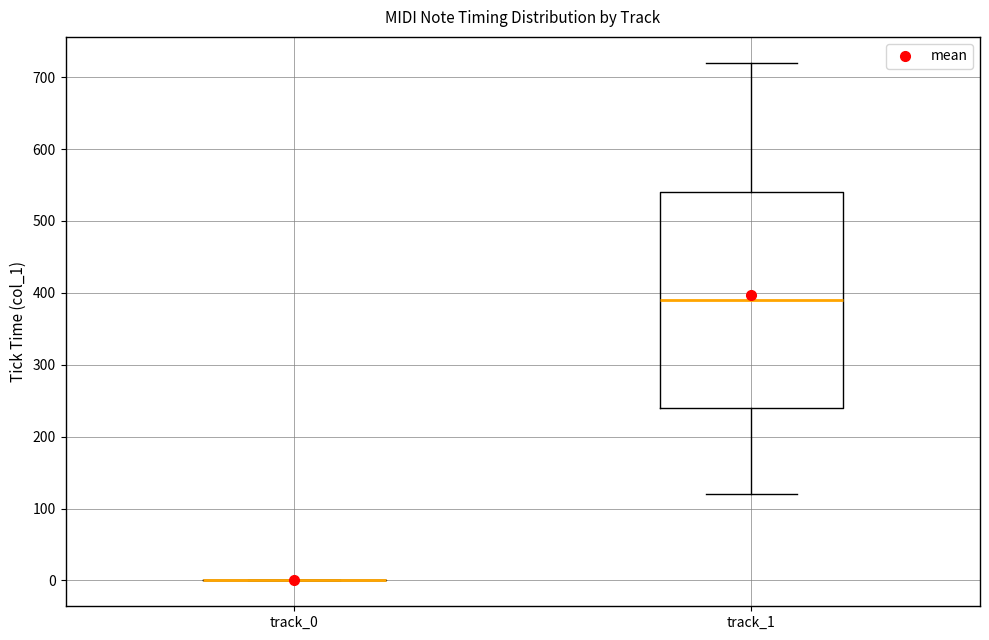

Reading left to right, transcribe this box plot: for each box, give where its median line is, the range the box spans, and where its two whiskers end, as read against the y-axis. The values are not printed on the chart, so give them approximately, as read against the axis.

track_0: box collapsed to a line at 0, whiskers 0 to 0
track_1: median 390, box 240 to 540, whiskers 120 to 720